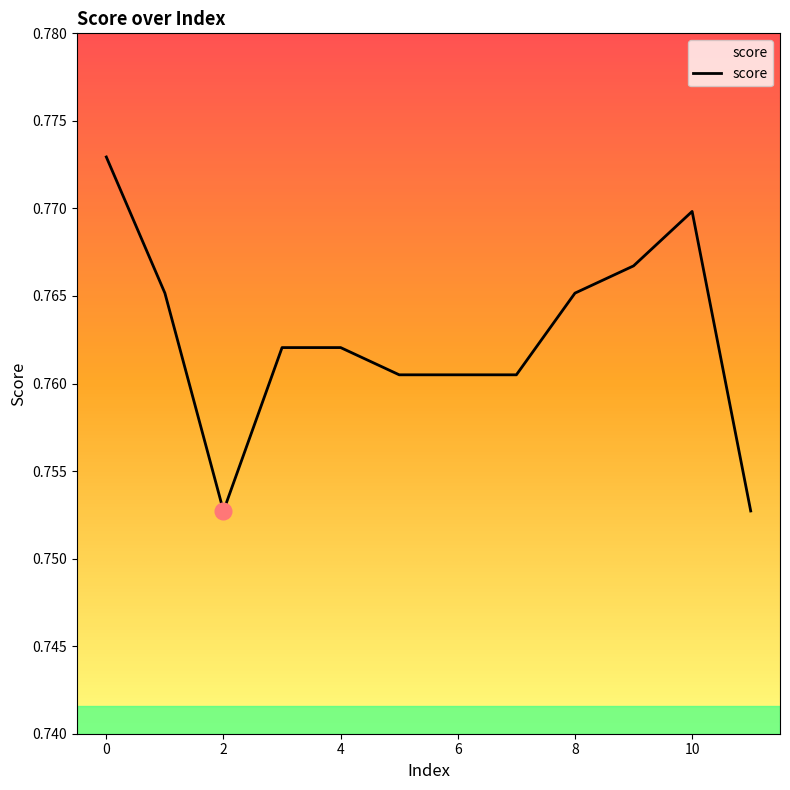

How many values are between 0 and 1?

12